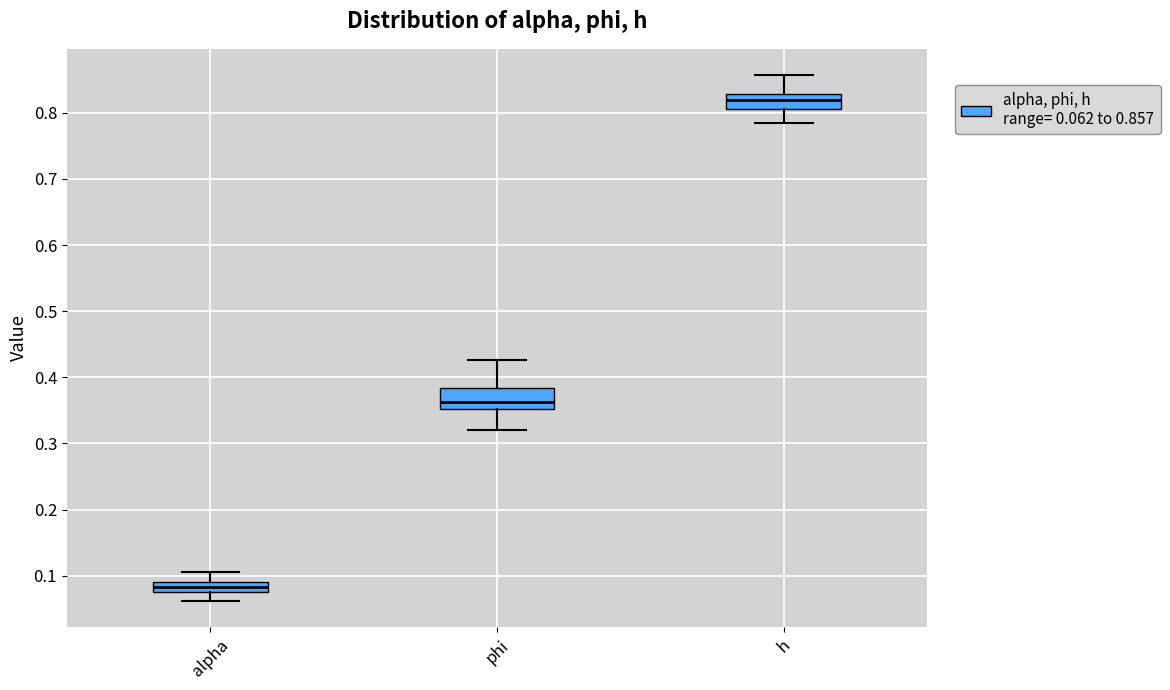

Reading left to right, read every box against the y-axis: the position of its median line, the range the box covers, and the ends of its whiskers. The values are not printed on the chart, so give them approximately, as read against the axis.

alpha: median 0.08, box 0.07 to 0.09, whiskers 0.06 to 0.11
phi: median 0.36, box 0.35 to 0.38, whiskers 0.32 to 0.43
h: median 0.82, box 0.81 to 0.83, whiskers 0.79 to 0.86